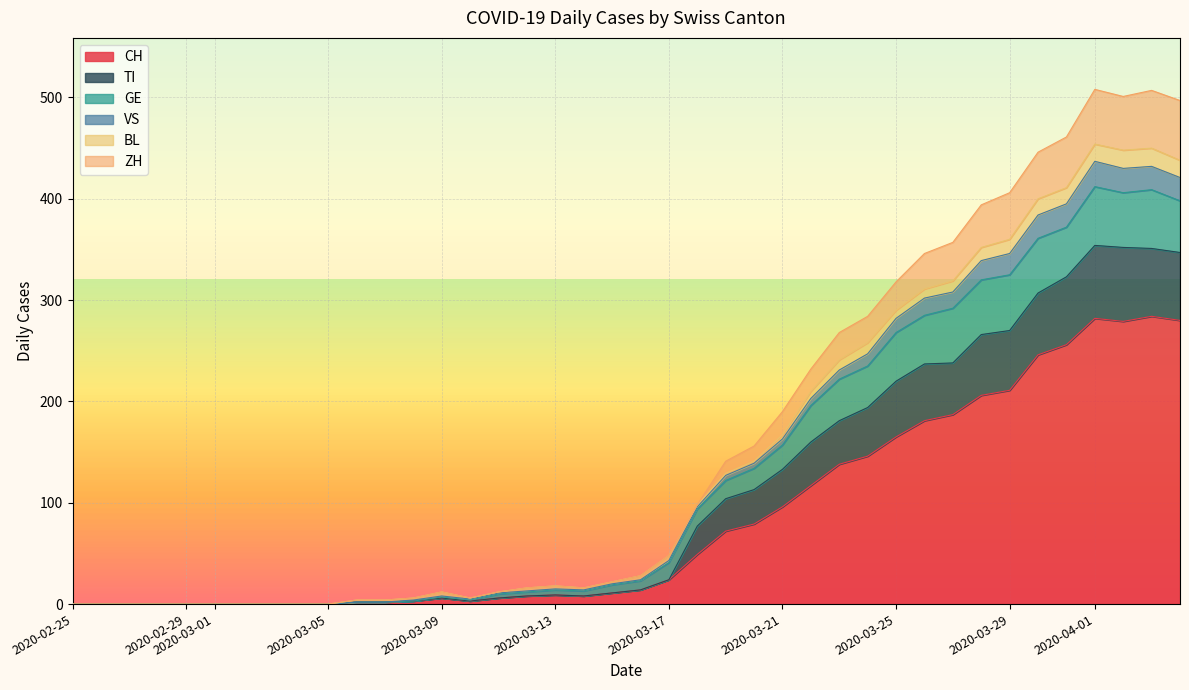

What is the difference between the maximum and minimum values in the ZH series?

59